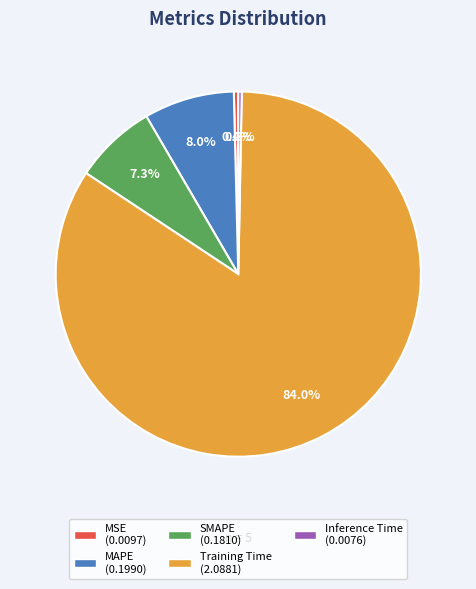

Combined, do SMAPE and Training Time account for over 50%?

Yes